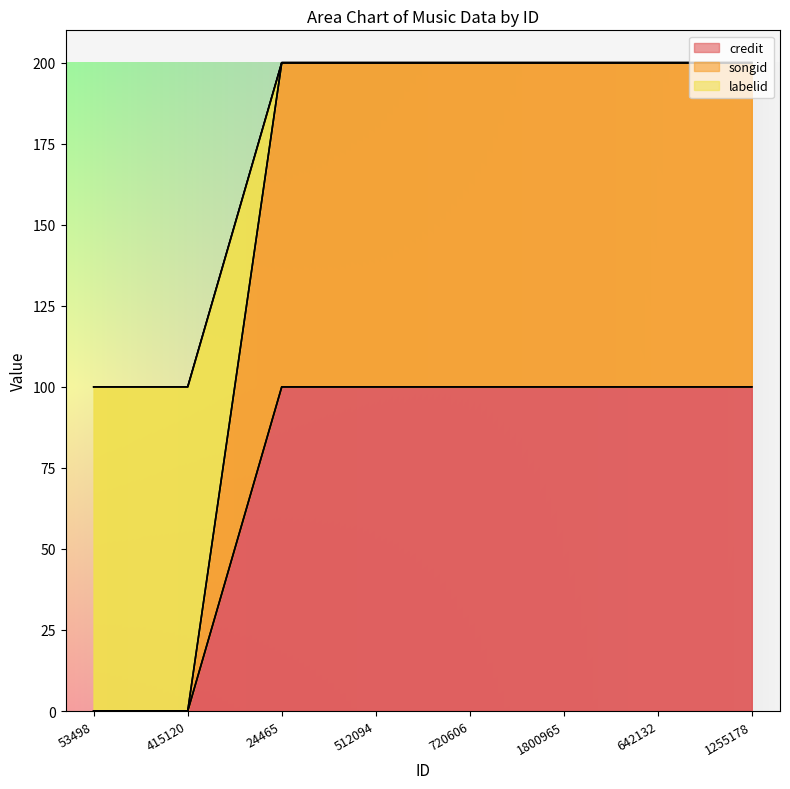

Which series changed the most between 24465 and 1800965?

credit